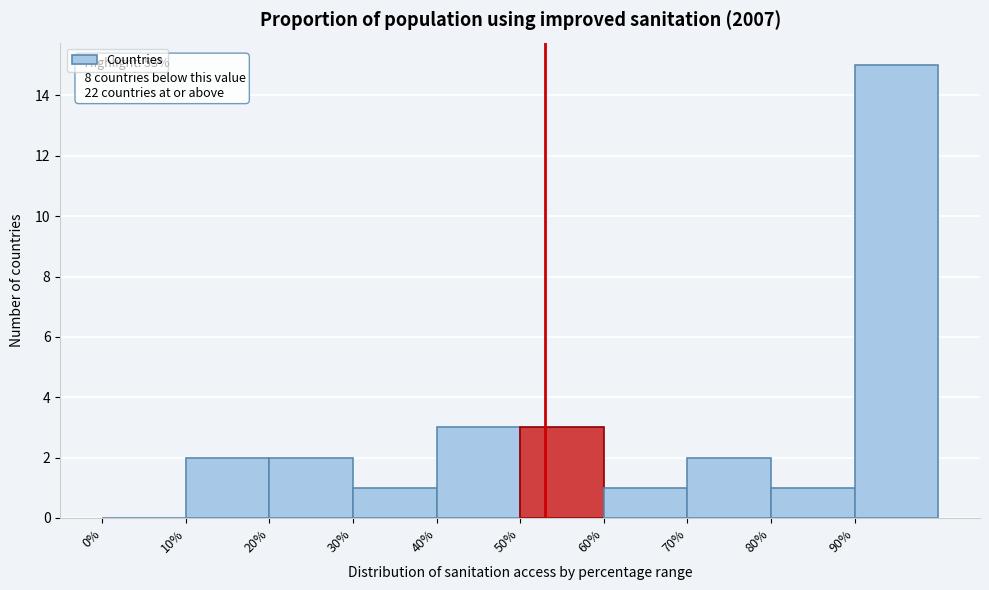

Over which range of the x-axis is the bar tallest?

90 to 100